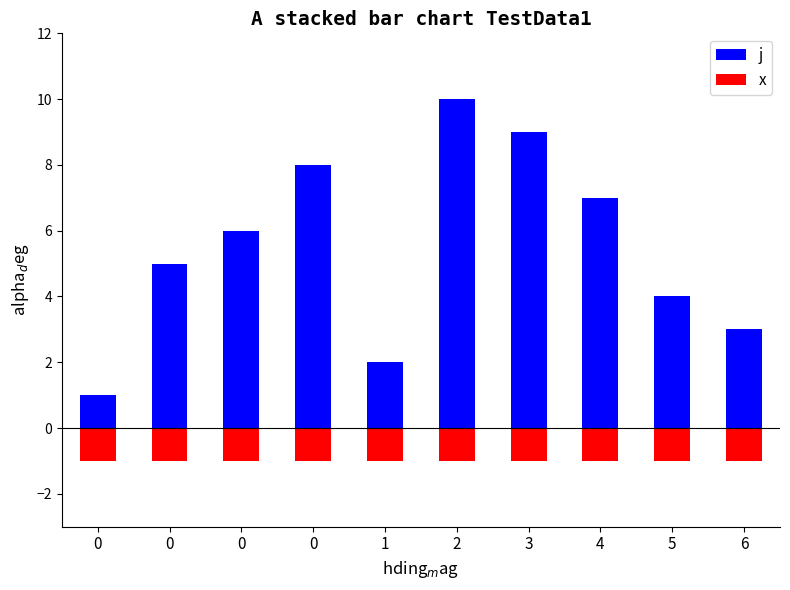

What is the value of the x bar at the 2nd from the left?

-1